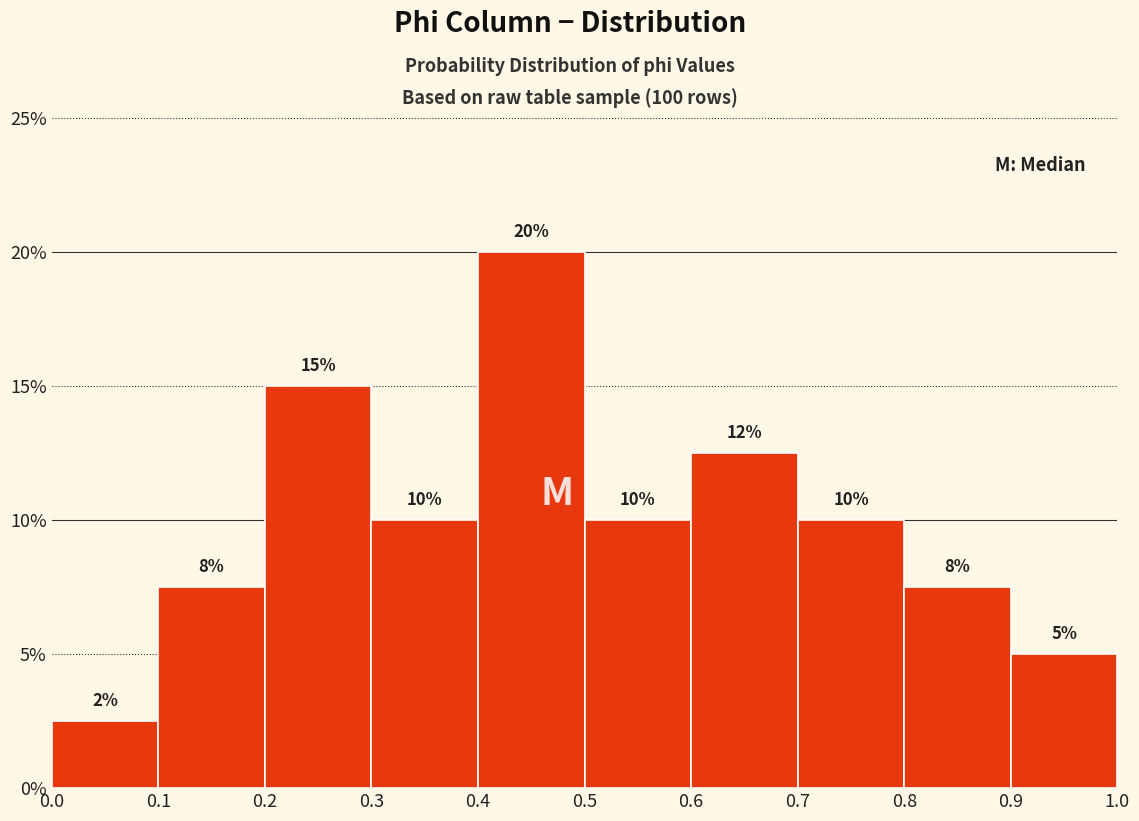

Which range on the x-axis has the tallest bar?

0.4 to 0.5